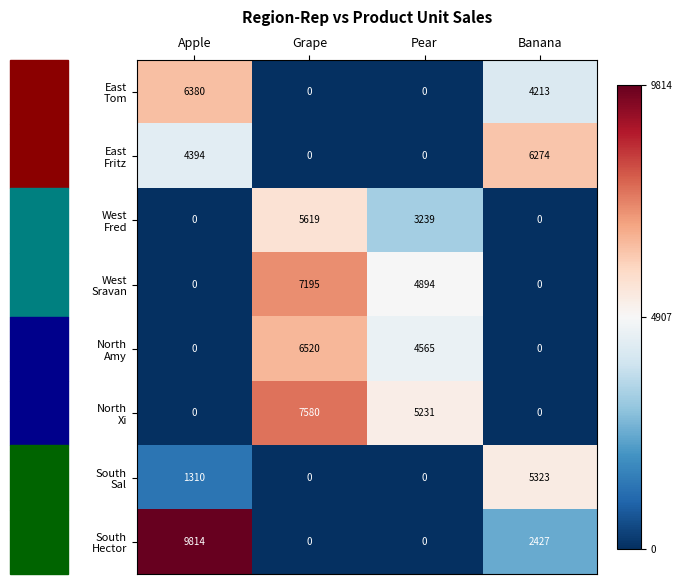

At how many categories does at least one series exceed 1202?

4